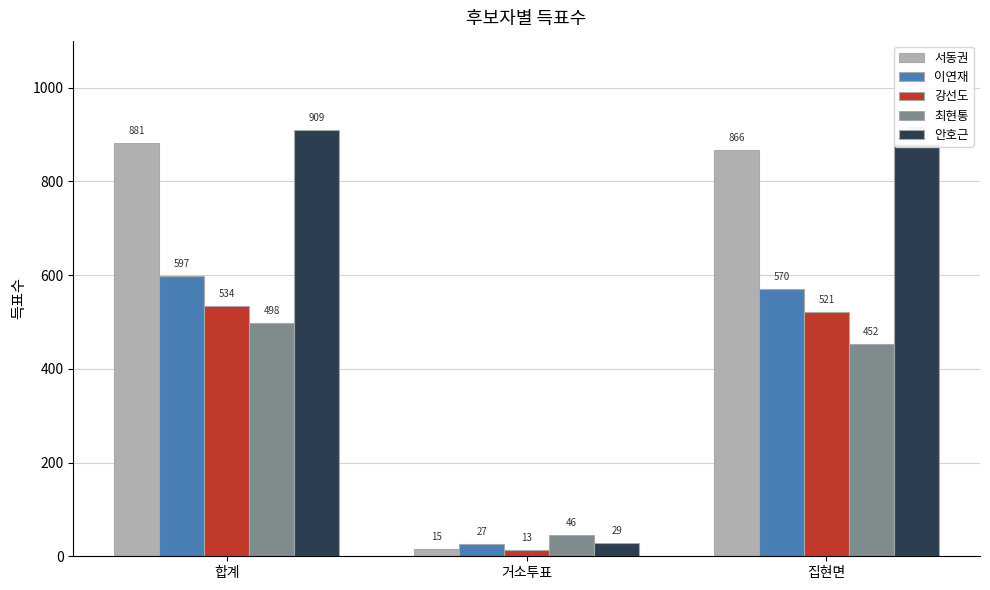

What is the total value across all series at 거소투표?

130